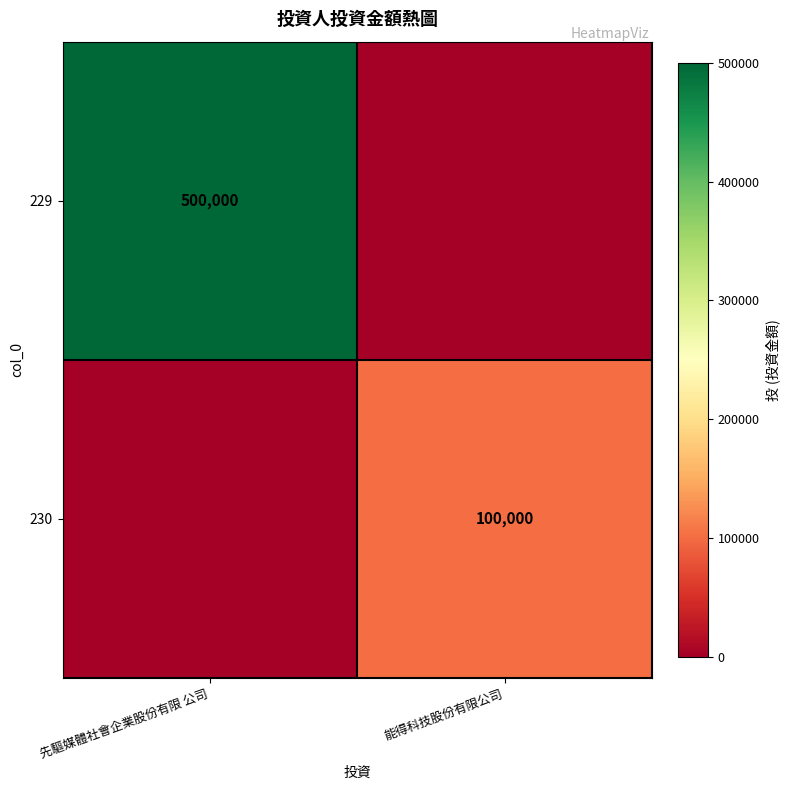

What is the maximum value shown in the chart?

500000